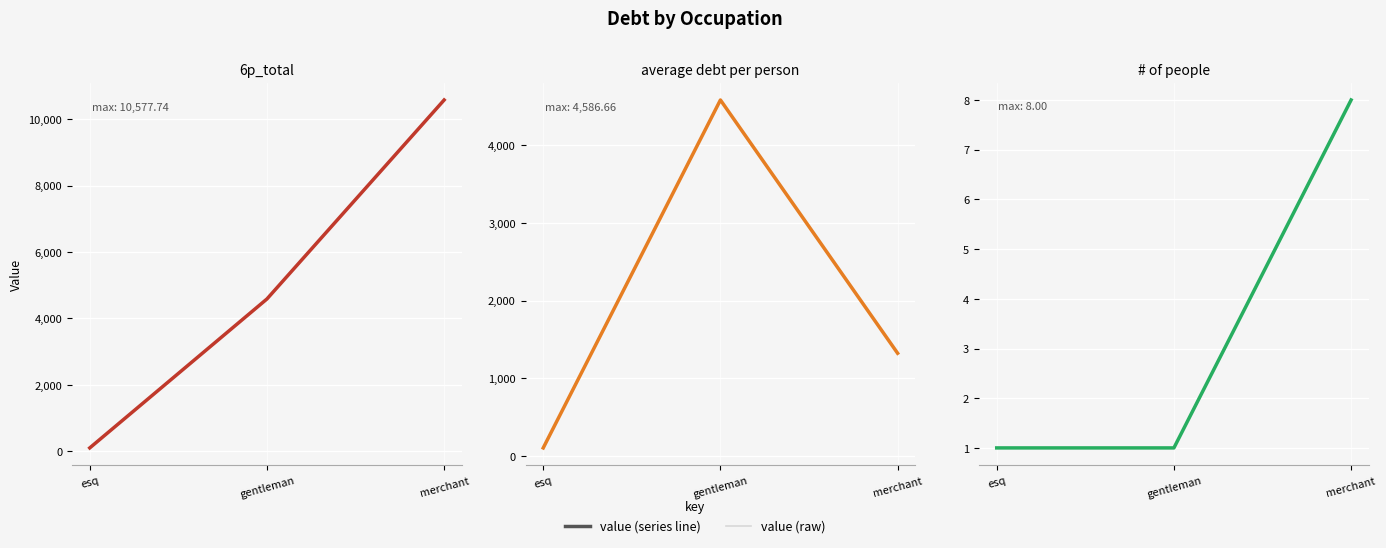

At how many categories does at least one series exceed 9651?

1